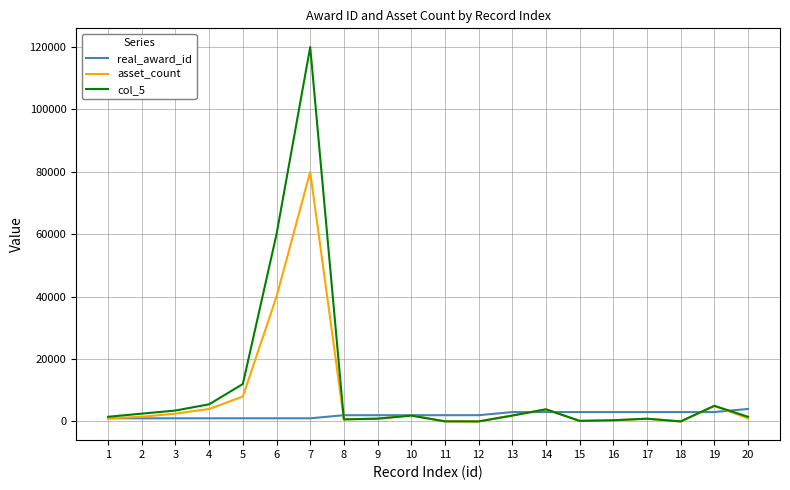

What is the greatest value displayed?

120000